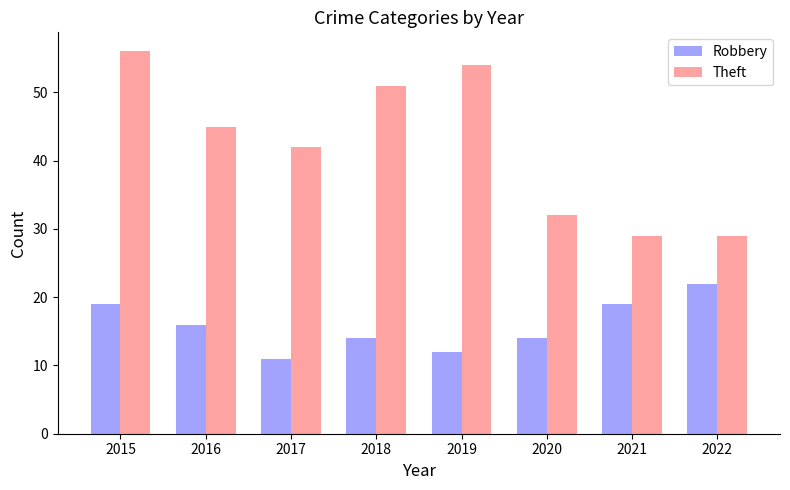

True or false: Theft has a value of 45 at 2016.

True